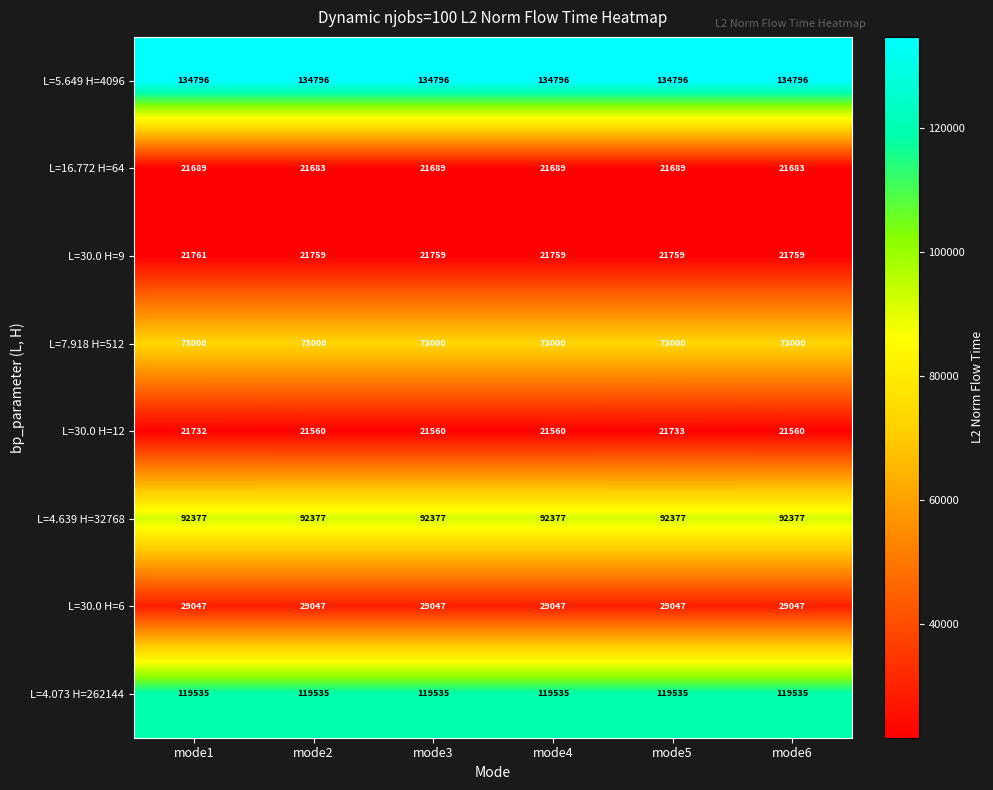

What is the sum of the L=4.073 H=262144 values at mode6 and mode3?

239070